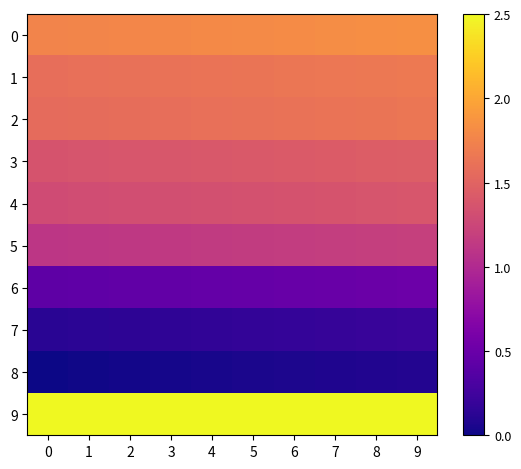

How many distinct data groups are displayed?

10